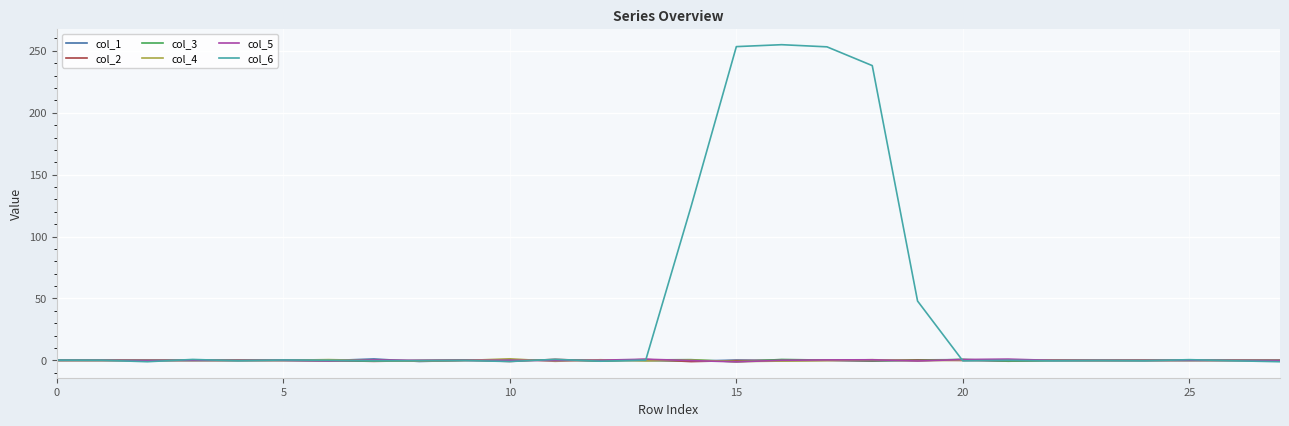

Which series has the largest total across all categories?

col_6